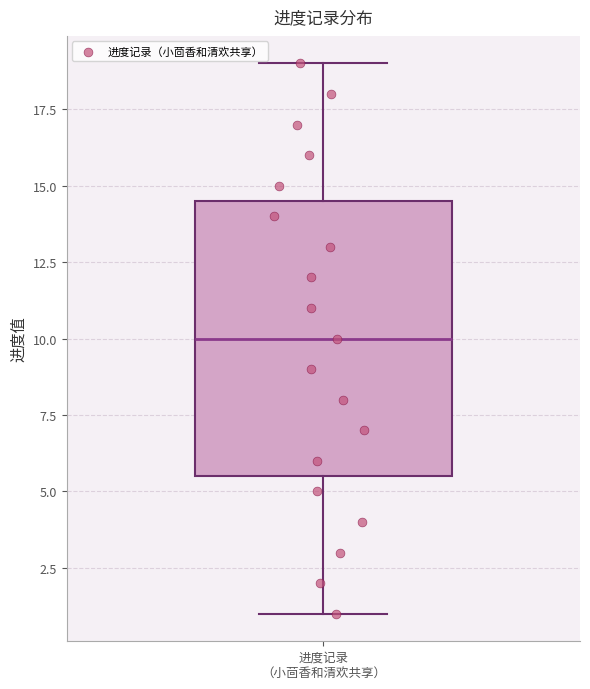

Where is the lower edge of the box for 进度记录 （小茴香和清欢共享） on the y-axis? The values are not printed on the chart, so give them approximately, as read against the axis.

5.5